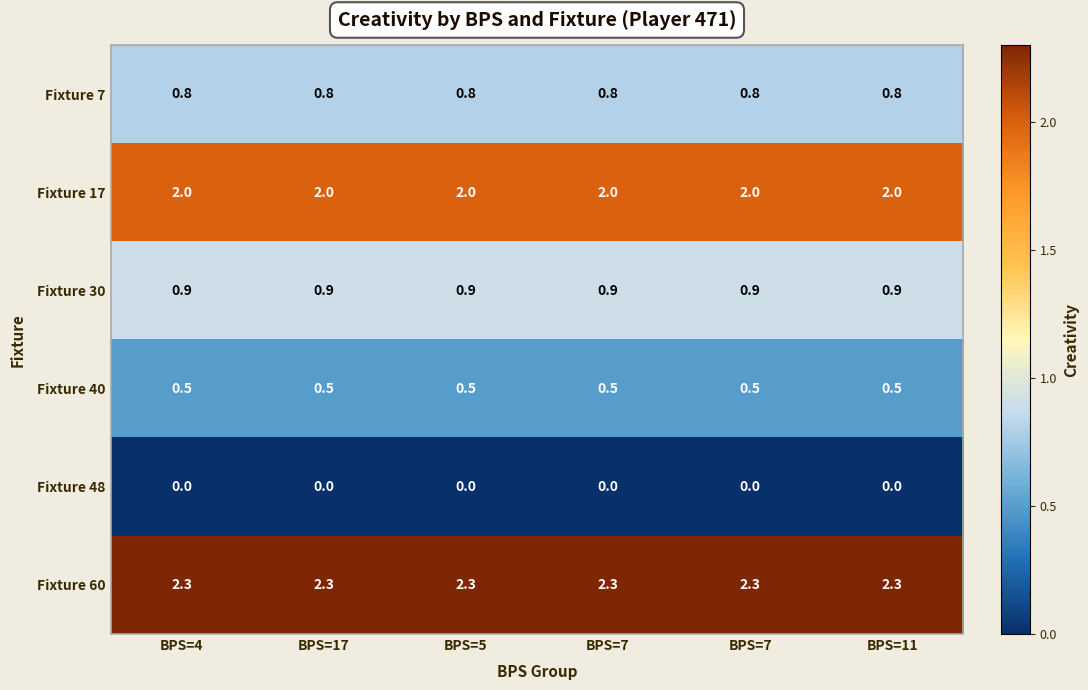

Between BPS=7 and BPS=5, which is larger?

BPS=7